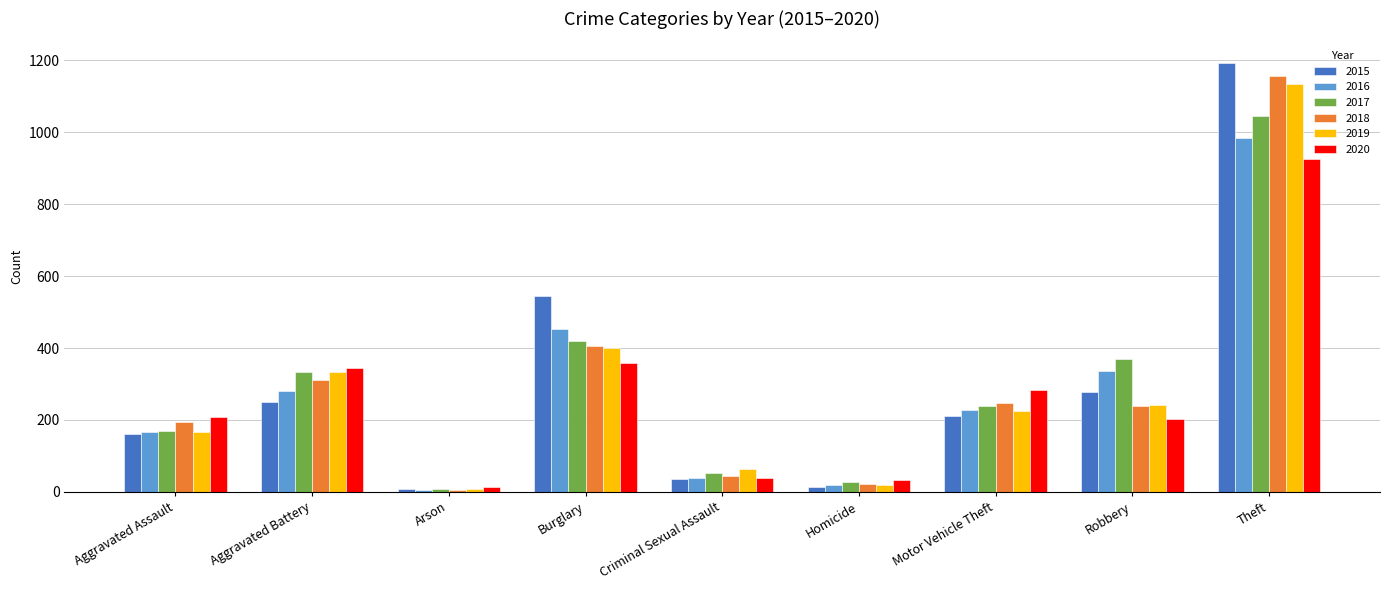

What is the minimum value shown in the chart?

6